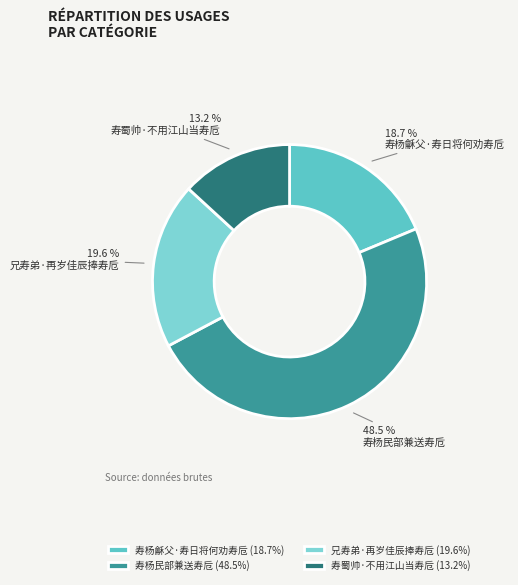

To the nearest percent, what percentage of the pie is 寿杨龢父·寿日将何劝寿卮?

19%